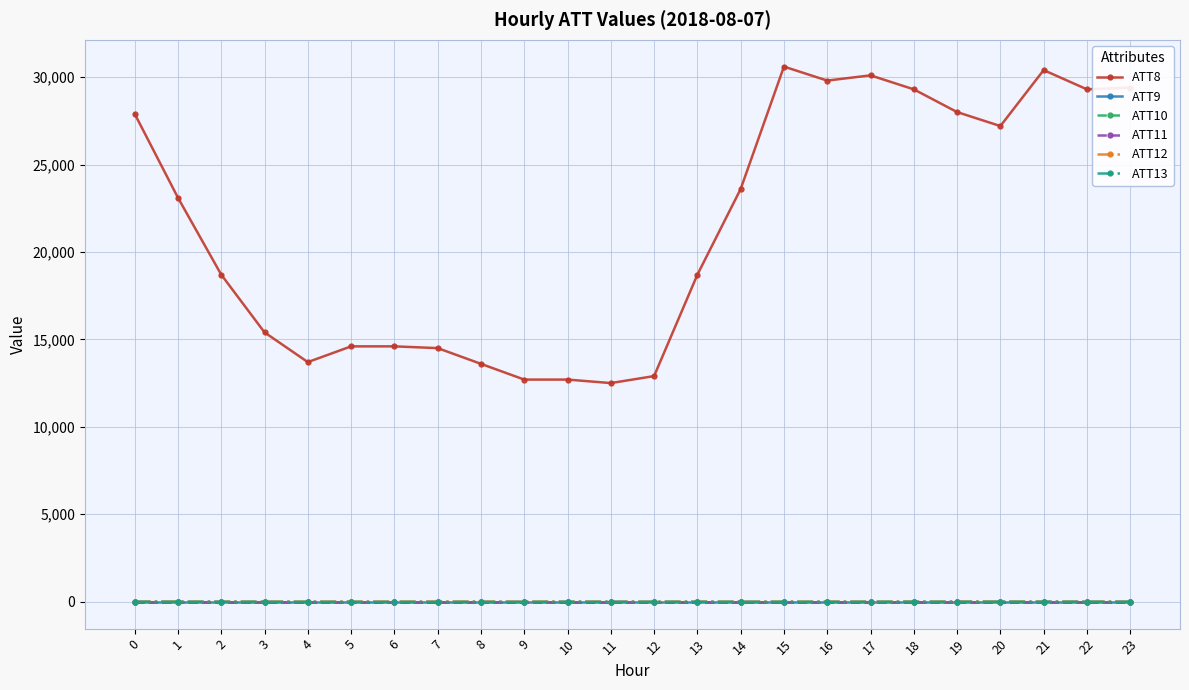

How many lines are shown in the chart?

6